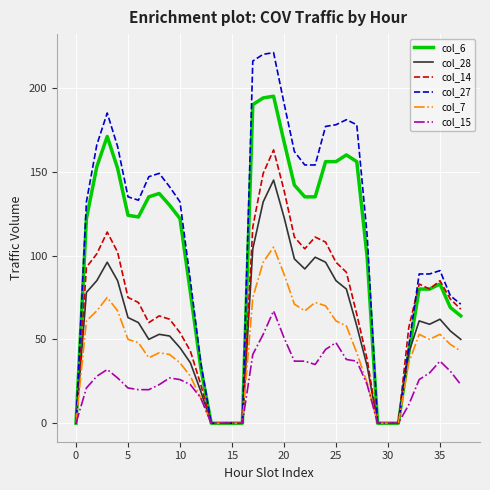

What is the greatest value displayed?

221